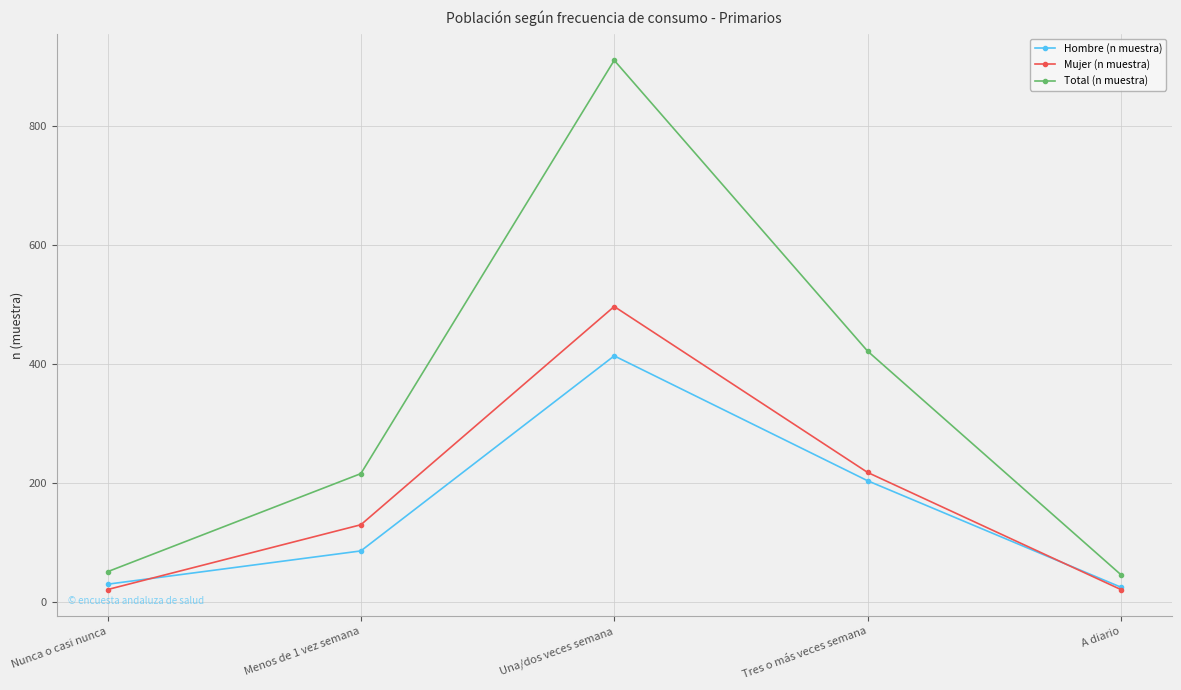

Rank the series by their maximum value, from highest to lowest.

Total (n muestra), Mujer (n muestra), Hombre (n muestra)